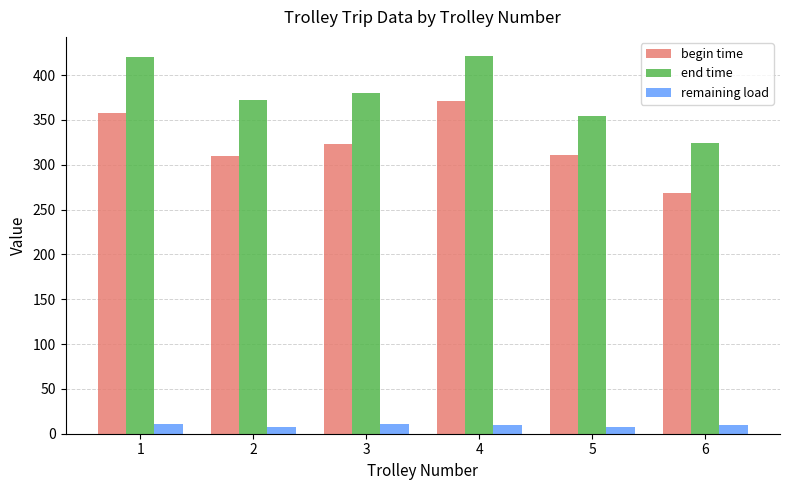

At which category is the sum across all series the highest?

4